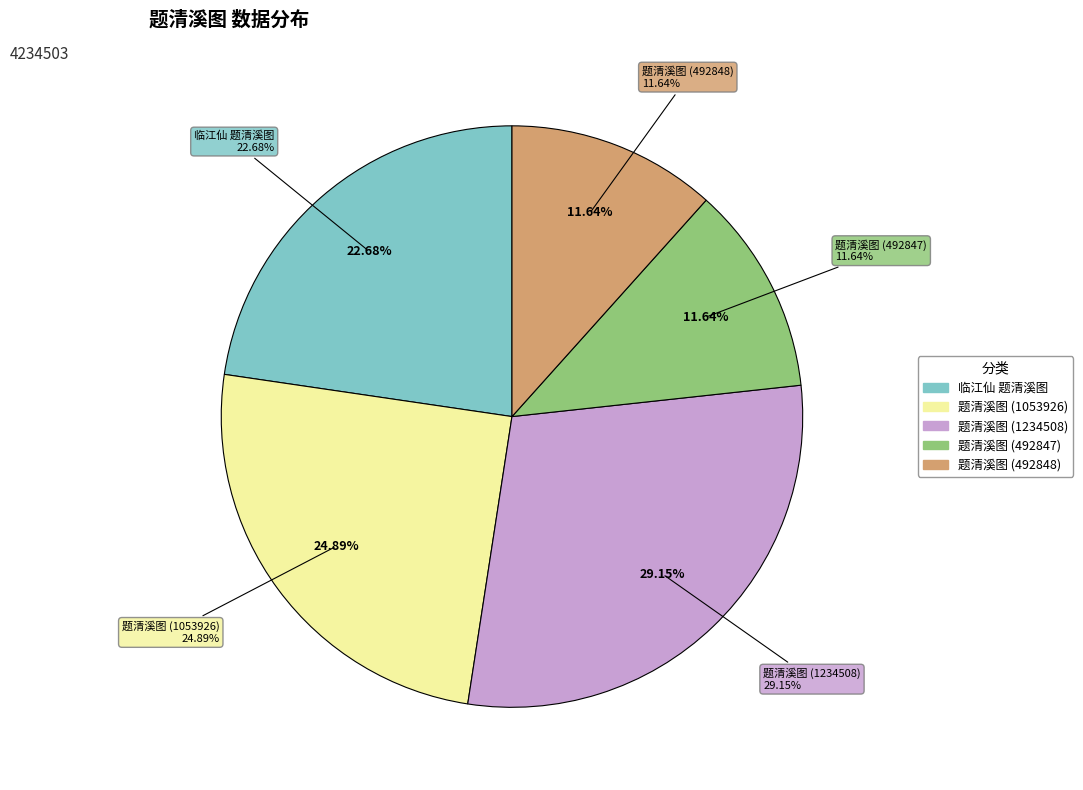

Combined, what portion of the pie is 题清溪图 (492848) and 临江仙 题清溪图?

34.3%